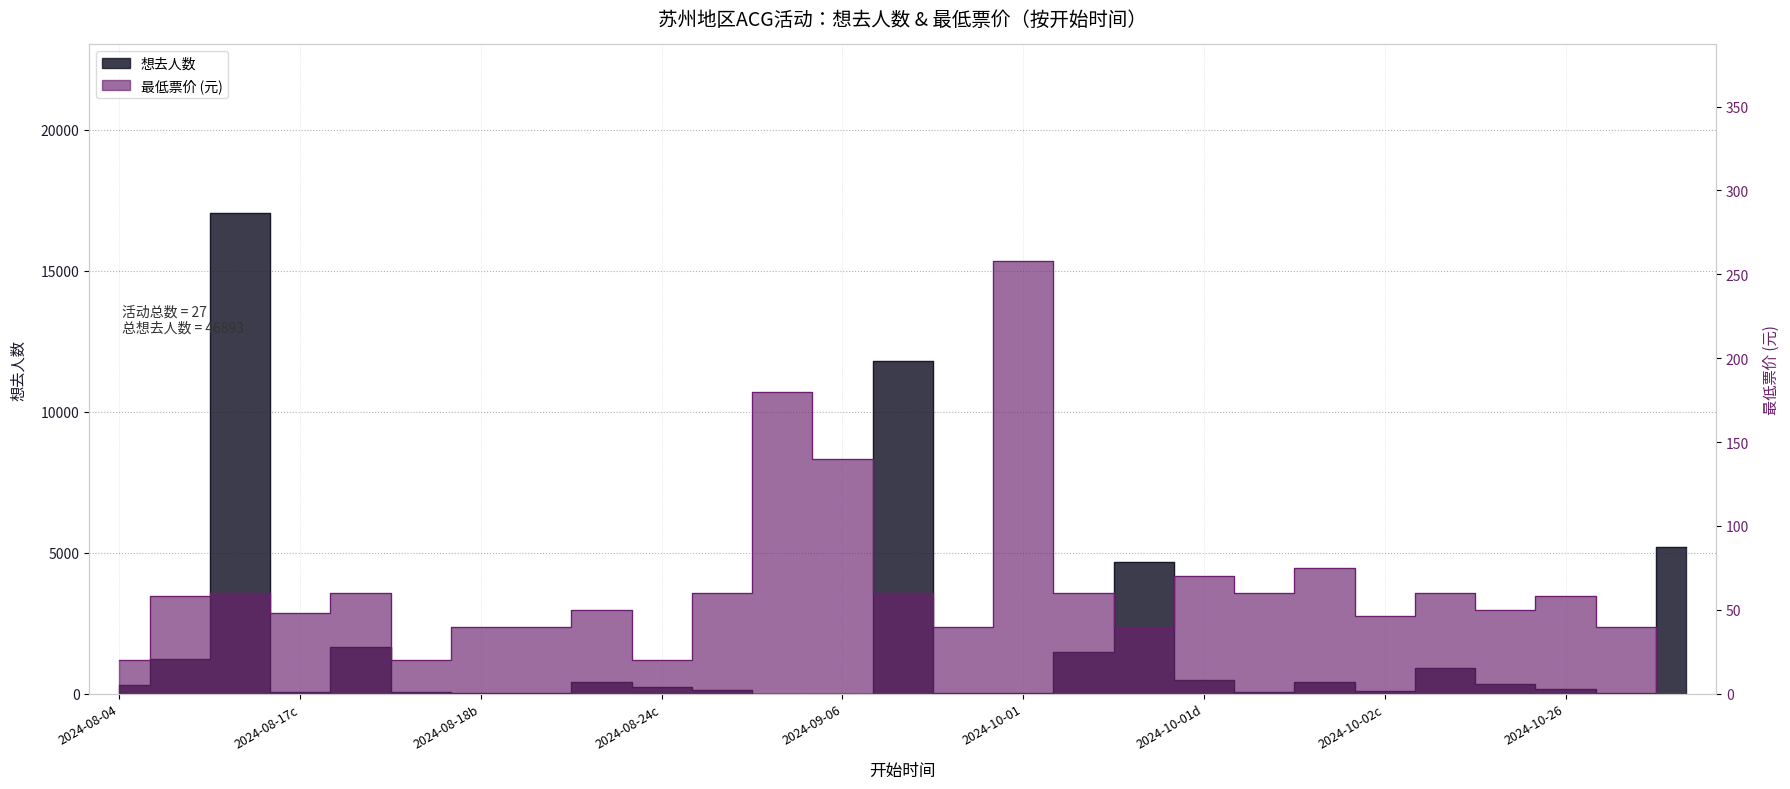

How many series are shown in this chart?

2